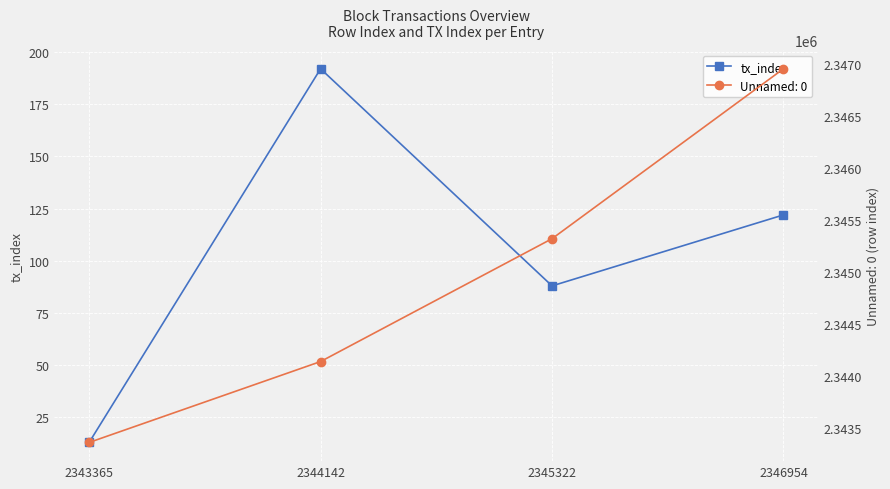

Where does the data first go above 122?

2344142